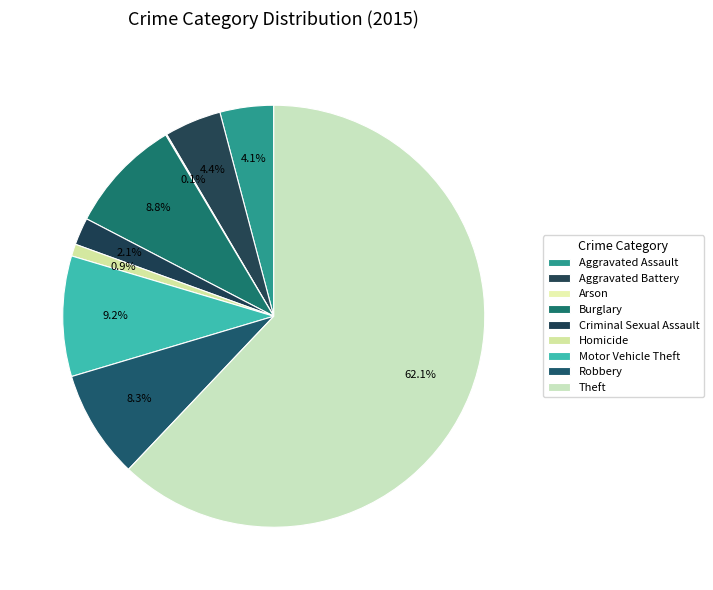

To the nearest percent, what portion does Robbery represent?

8%